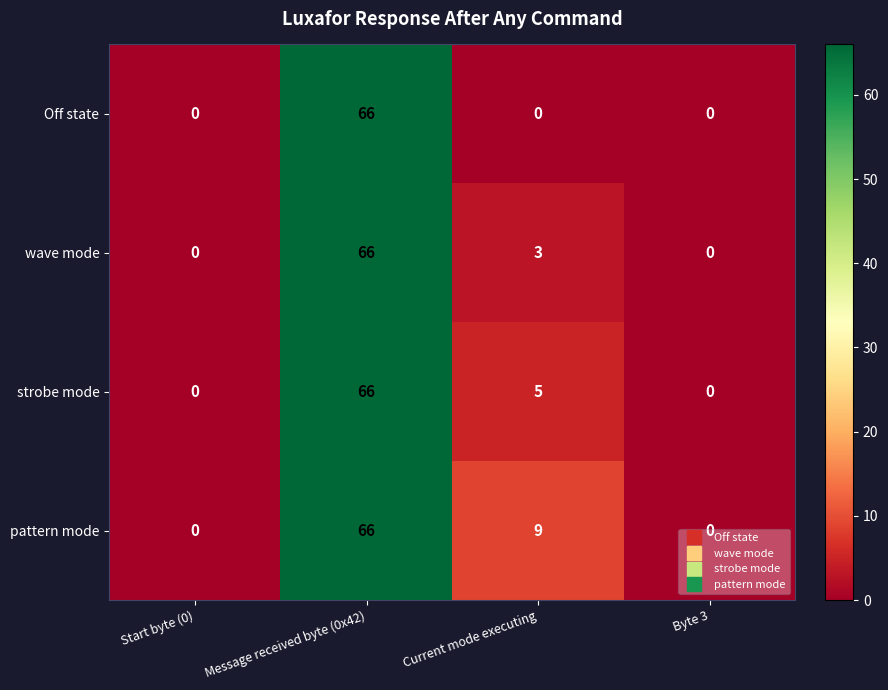

Rank the series by their average value, from lowest to highest.

Off state, wave mode, strobe mode, pattern mode